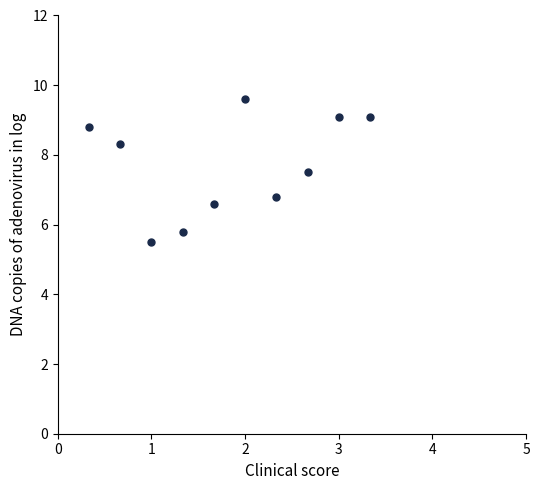

What is the average Y value?

7.7